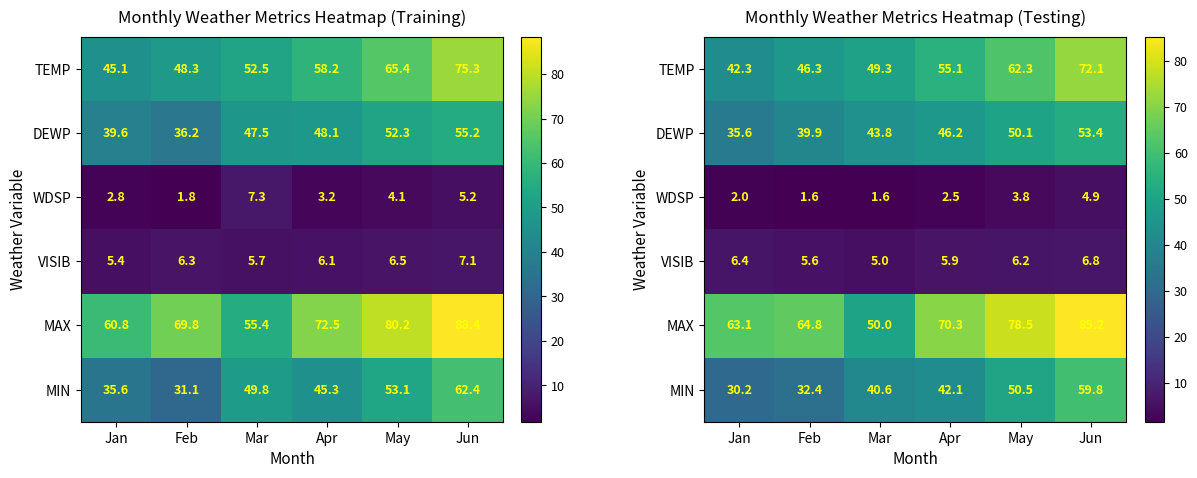

What is the difference between the second highest and minimum values in the VISIB series?

1.4